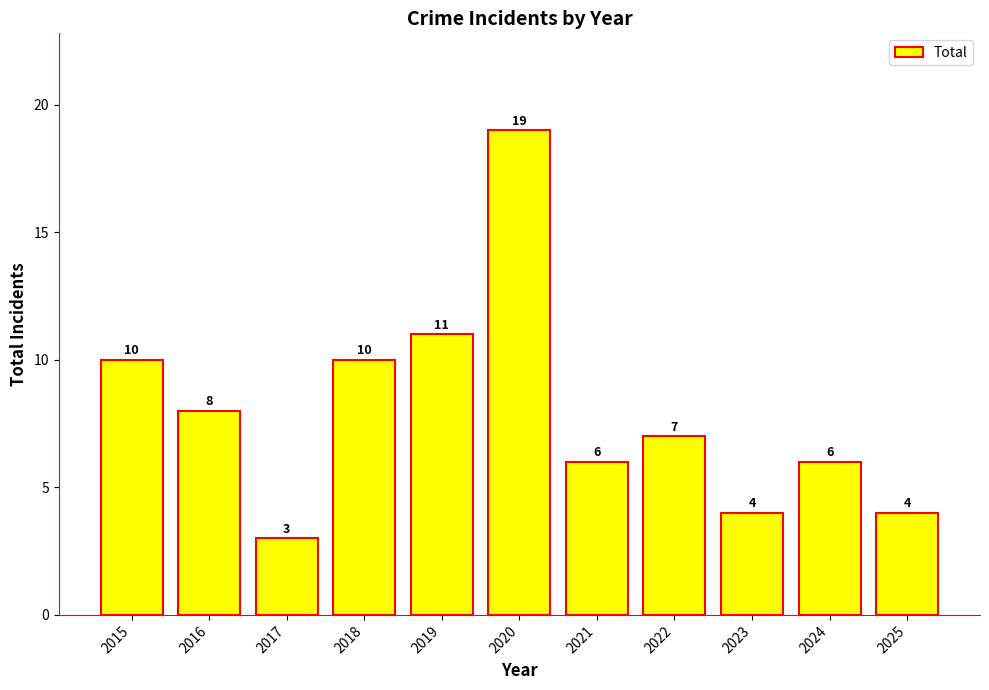

What is the value of the 9th bar from the left?

4